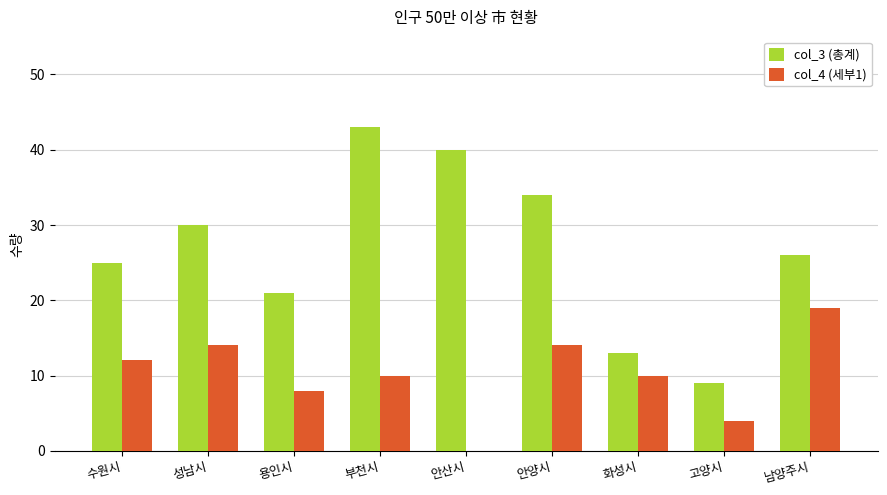

What is the sum of all col_3 (총계) values?

241